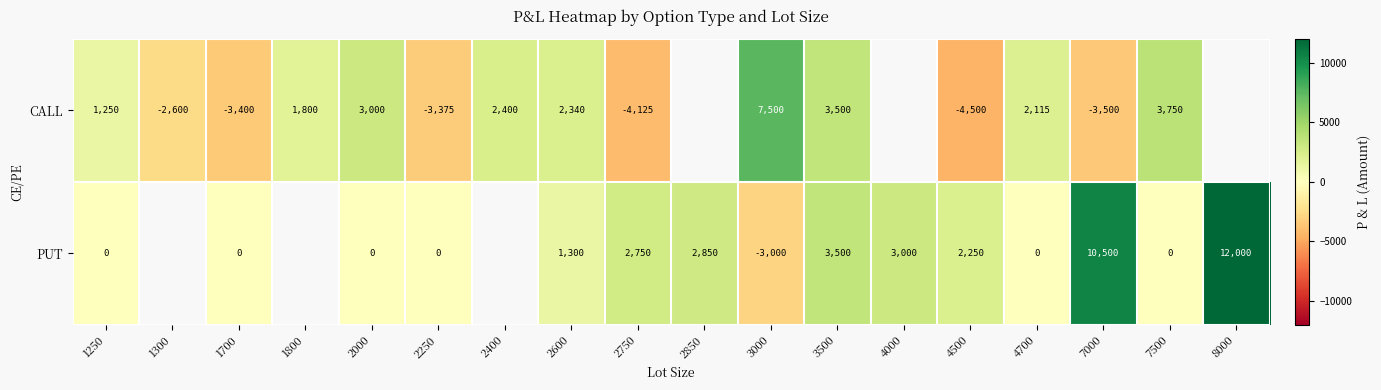

At 4700, list the series in order from largest to smallest.

CALL, PUT